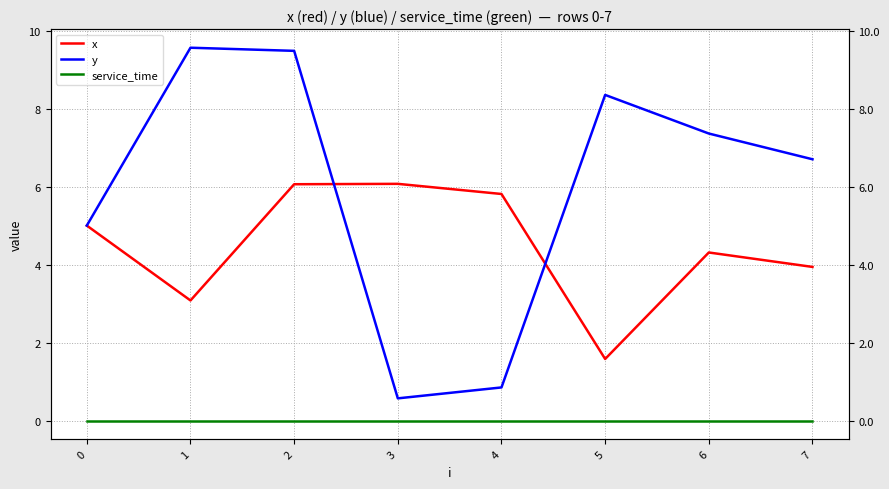

Reading left to right, what are all the values shown in this chart?

x: 5.0	3.1	6.1	6.1	5.8	1.6	4.3	3.9
y: 5.0	9.6	9.5	0.6	0.8	8.3	7.4	6.7
service_time: 0.0	0.0	0.0	0.0	0.0	0.0	0.0	0.0